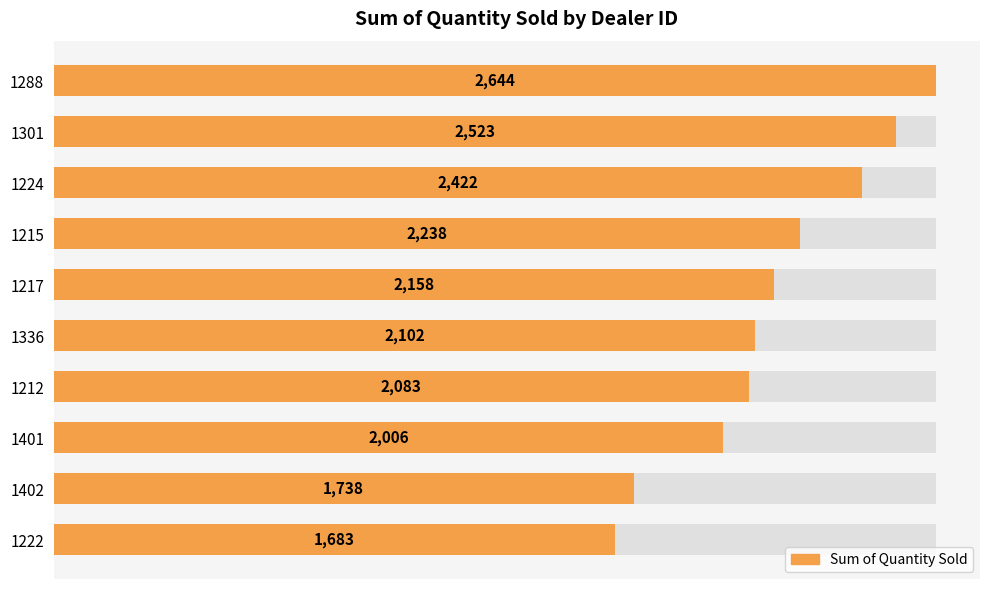

Reading right to left, transcribe all the data shown in this chart.

1683	1738	2006	2083	2102	2158	2238	2422	2523	2644